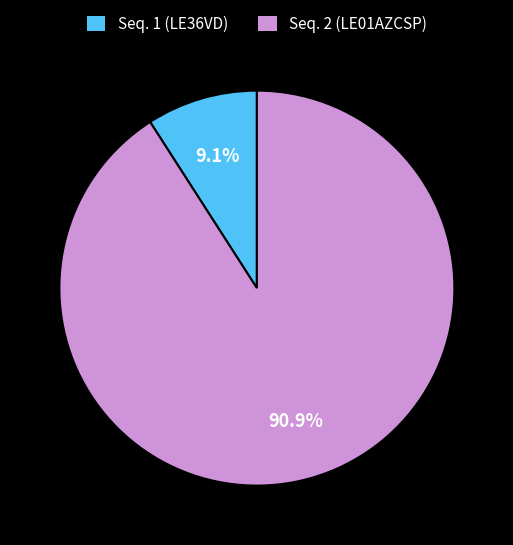

Approximately how many times larger is the value at Seq. 2 (LE01AZCSP) compared to Seq. 1 (LE36VD)?

10.0